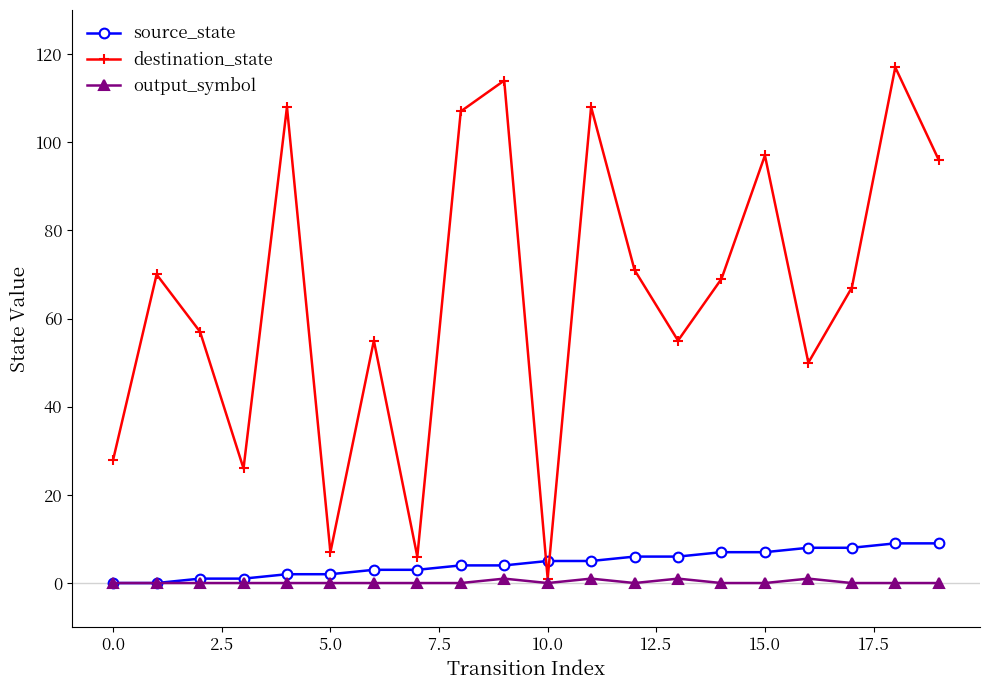

Does the chart display data point markers on the line(s)?

Yes